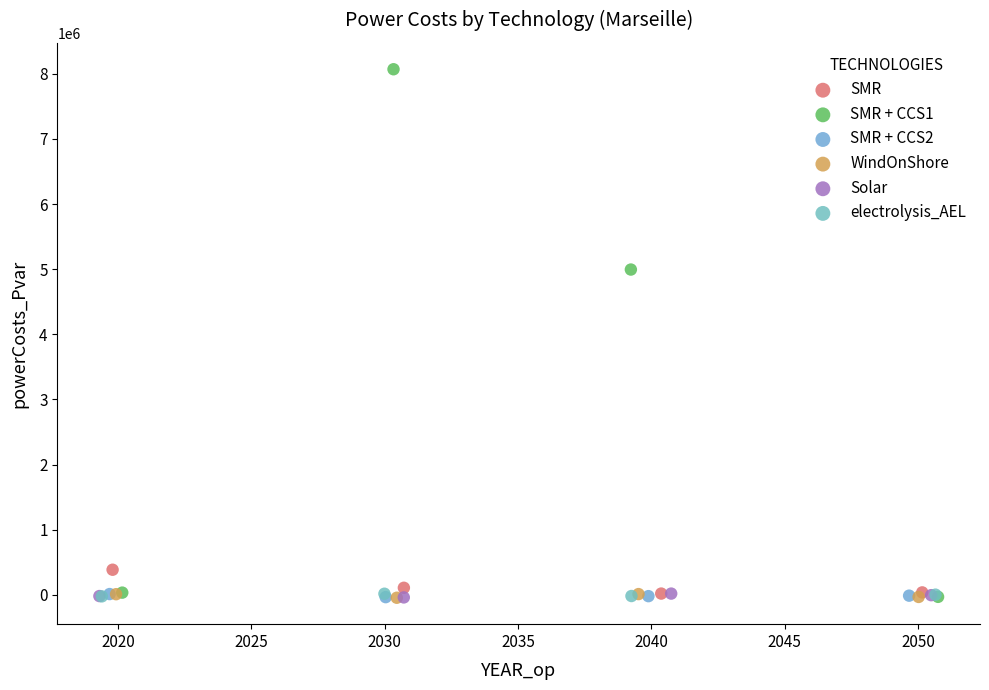

Which series has the widest spread of Y values?

SMR + CCS1